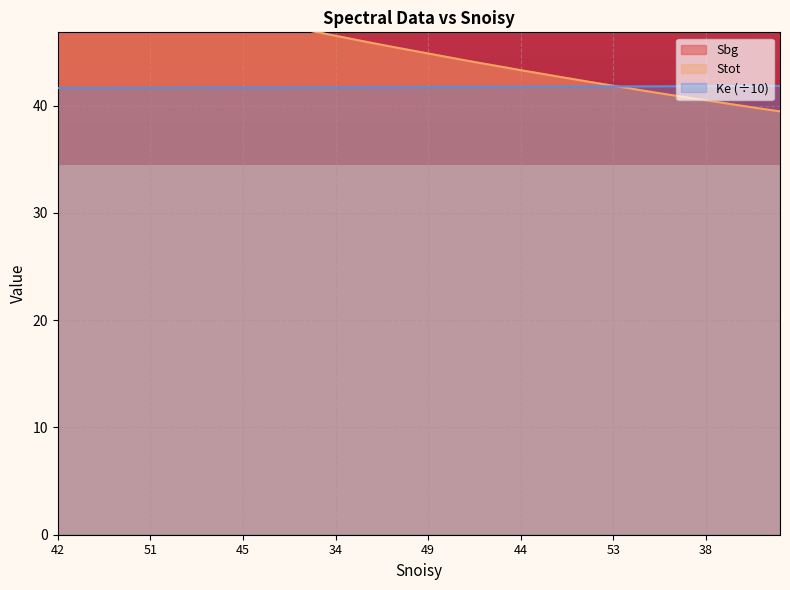

What is the difference between the maximum and minimum values in the Ke series?

0.2